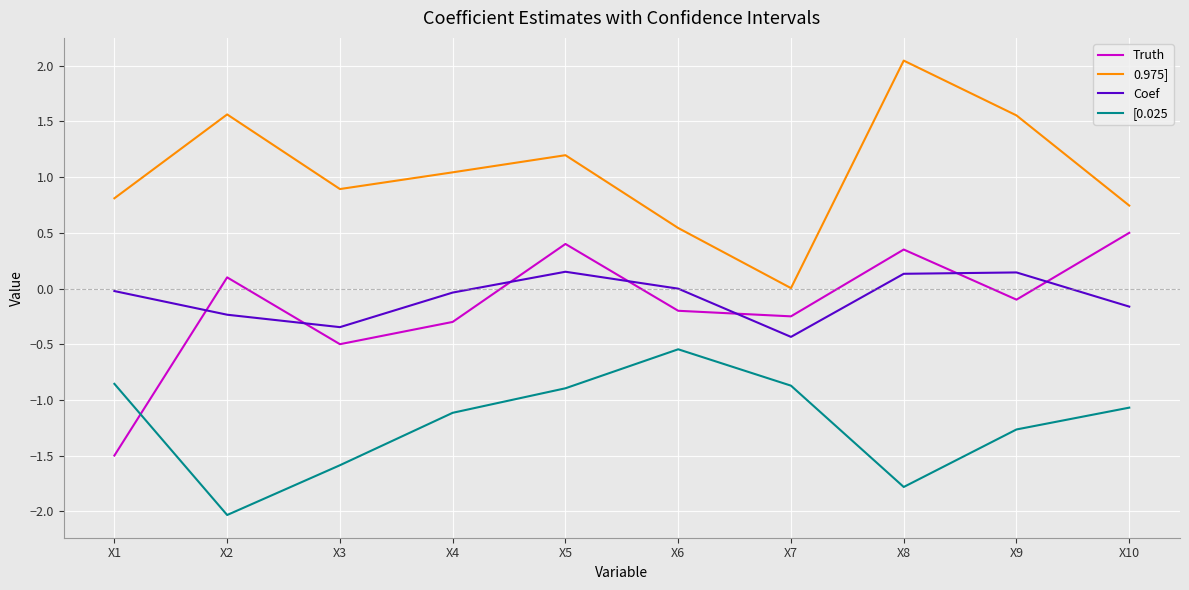

At which category does Coef reach its first local peak?

X5